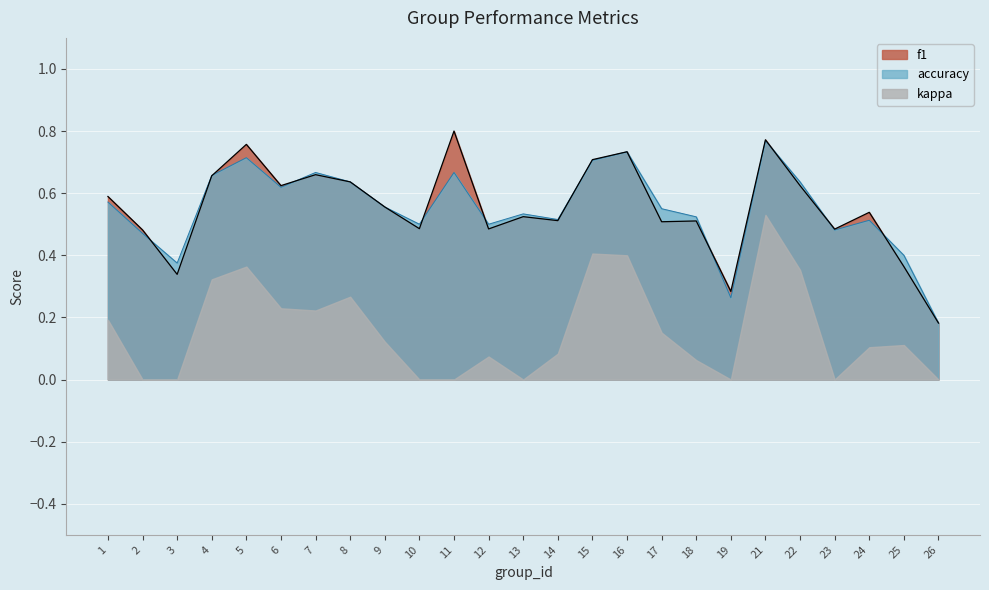

What is the sum of the f1 values at 17 and 25?

0.9